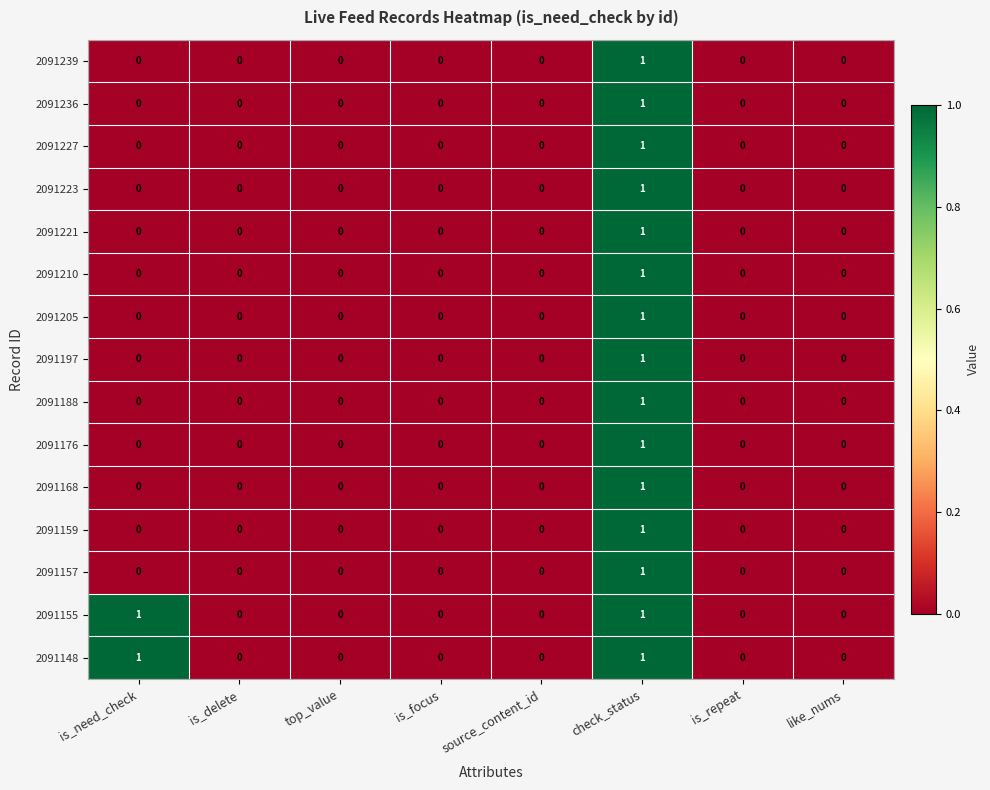

At which category is the sum across all series the highest?

check_status